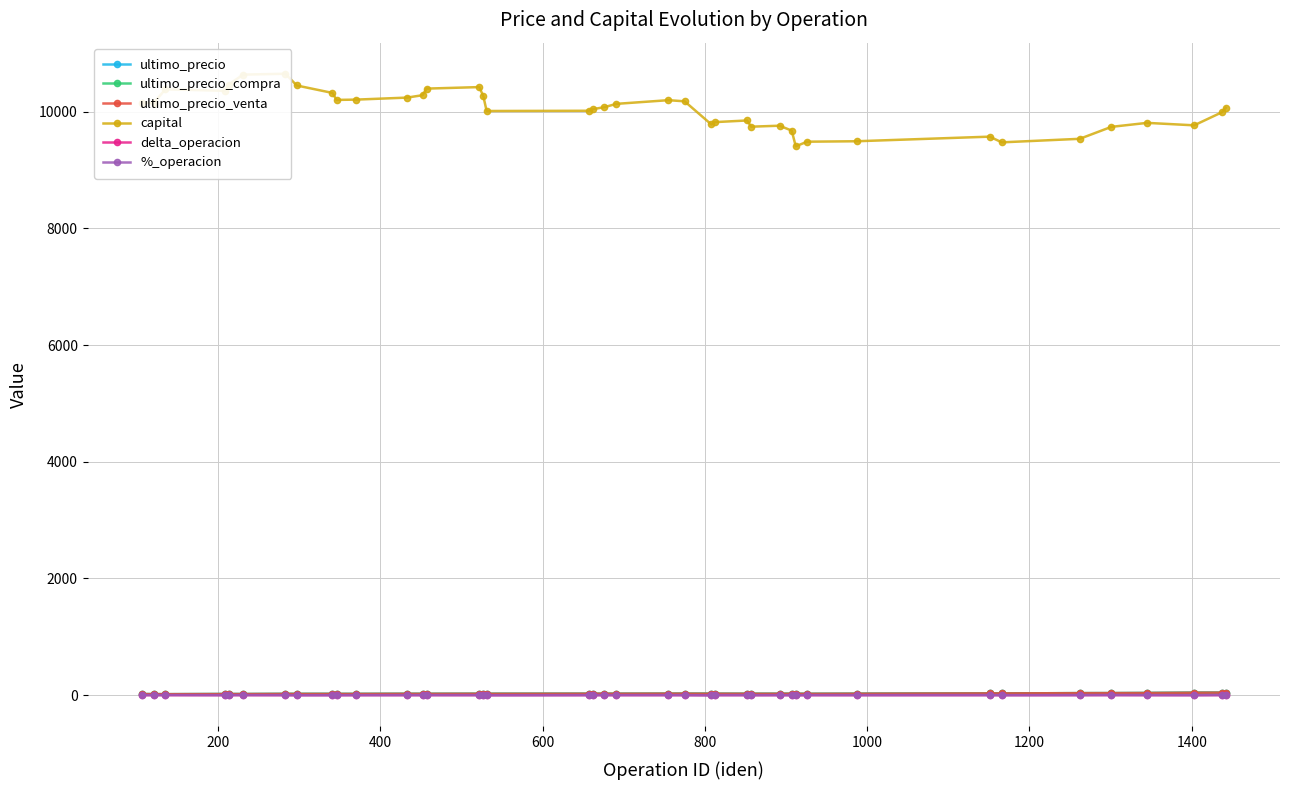

True or false: capital and delta_operacion intersect in this chart.

False